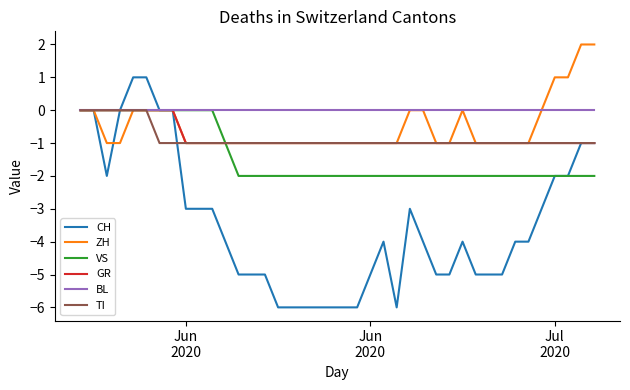

Which series has the largest total across all categories?

BL